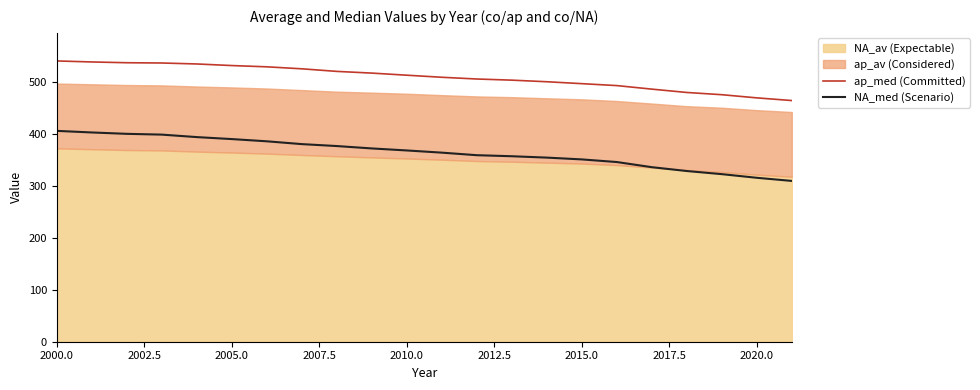

Is it true that NA_med (Scenario) equals 367.5 at 2010.0?

True